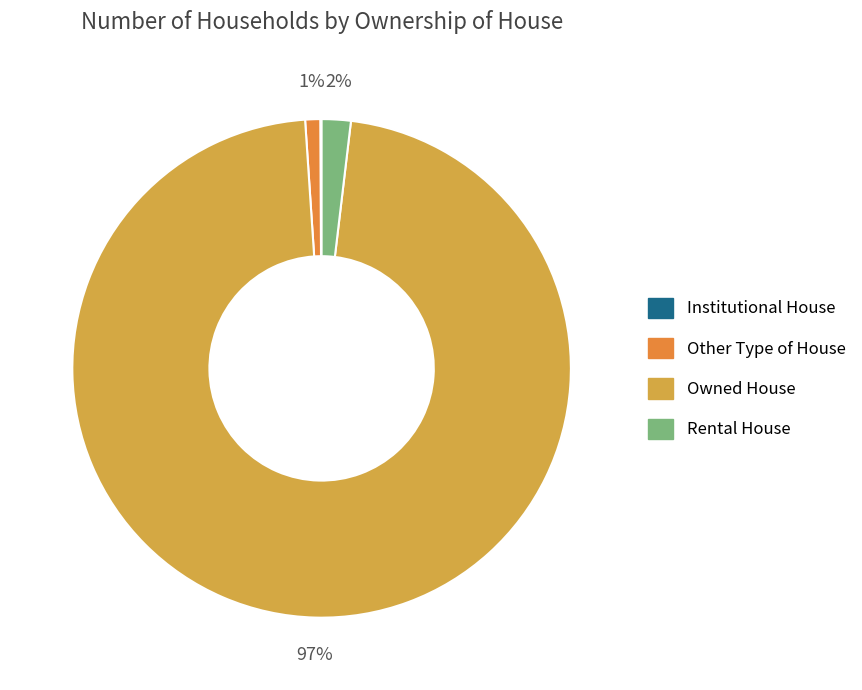

Which slice is the largest?

Owned House